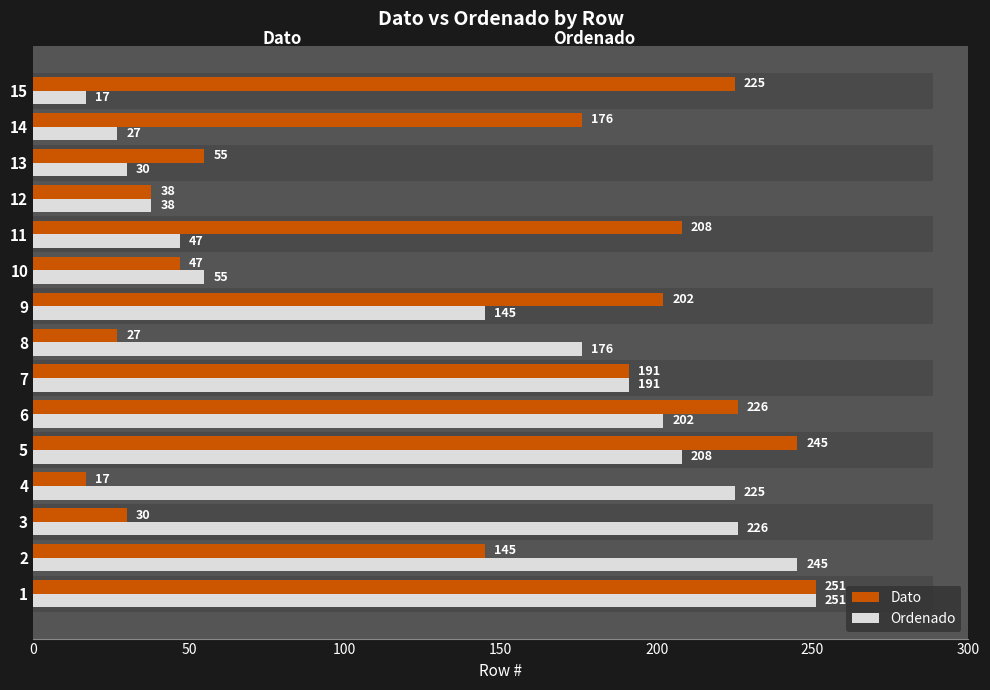

What are all the series names shown in the legend?

Dato, Ordenado